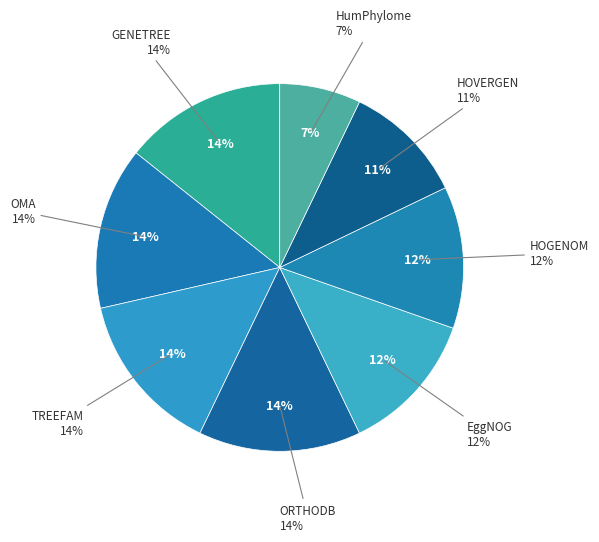

Does Q9P0V3 account for over 50% of the chart?

No